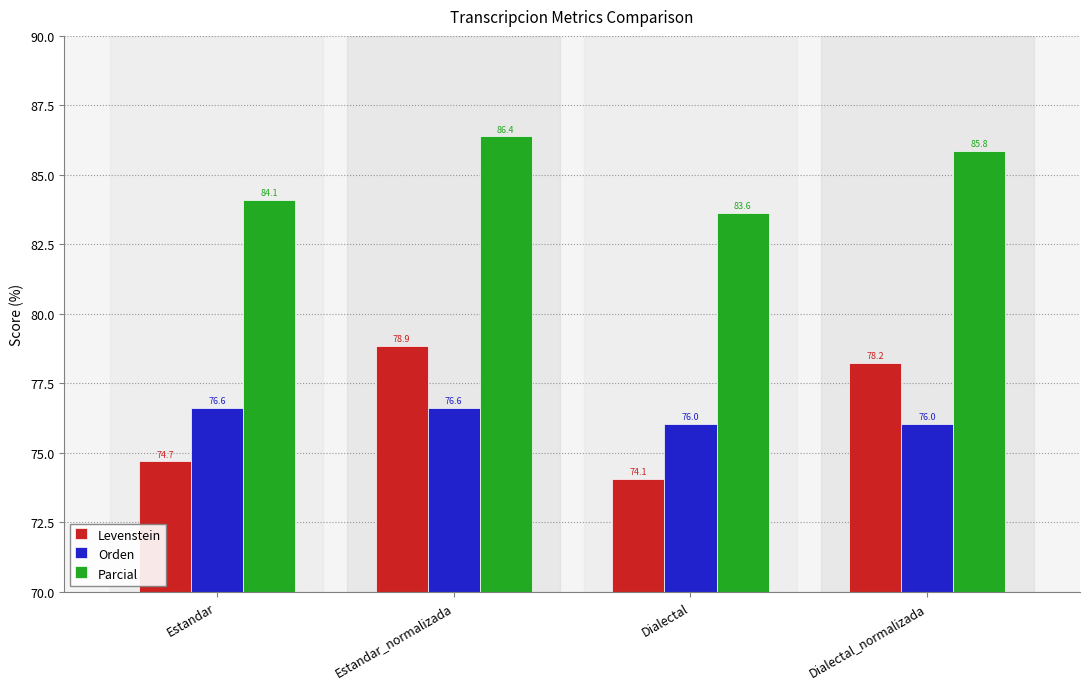

Reading right to left, list all the values displayed in this chart.

Levenstein: Dialectal_normalizada=78.2	Dialectal=74.1	Estandar_normalizada=78.9	Estandar=74.7
Orden: Dialectal_normalizada=76.0	Dialectal=76.0	Estandar_normalizada=76.6	Estandar=76.6
Parcial: Dialectal_normalizada=85.8	Dialectal=83.6	Estandar_normalizada=86.4	Estandar=84.1